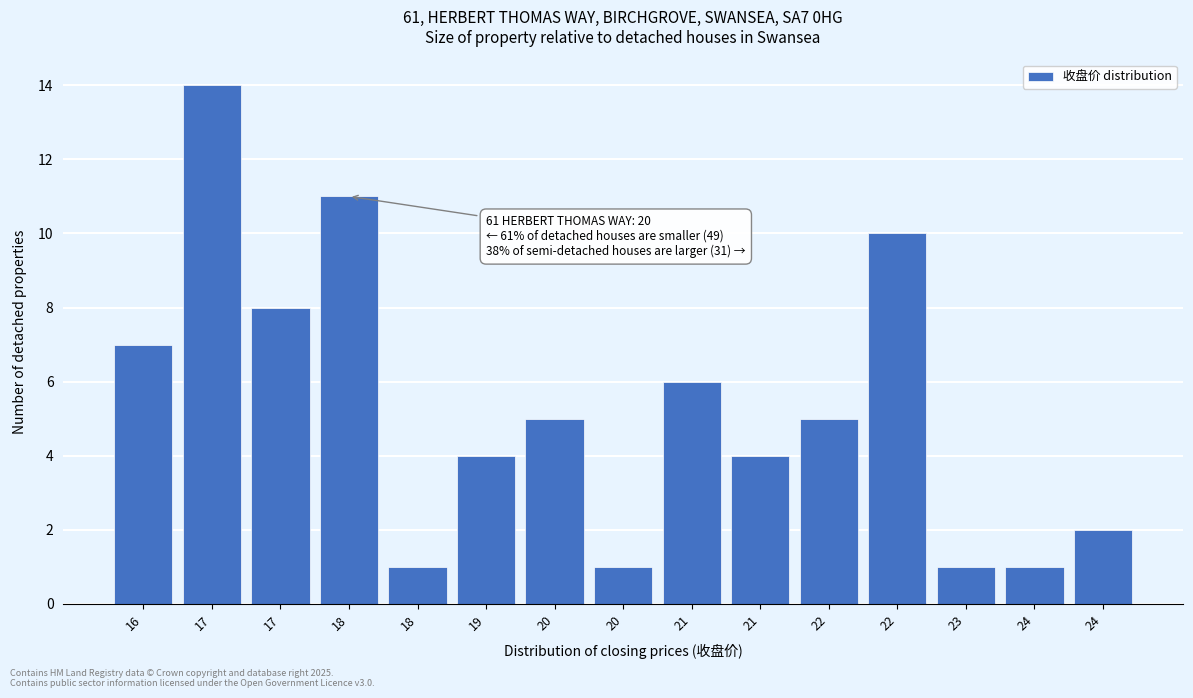

How many distinct data groups are displayed?

1